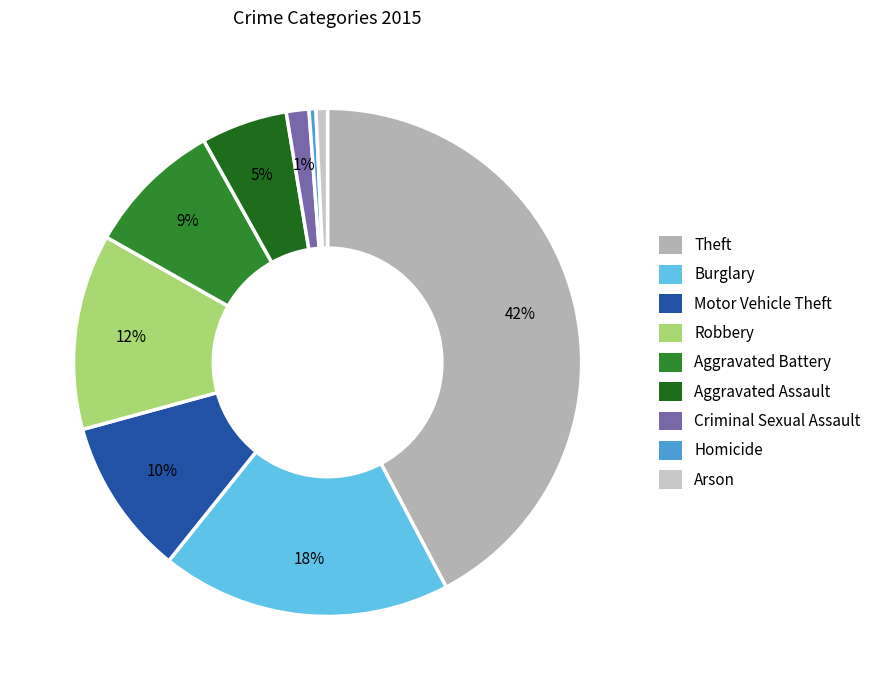

Does Criminal Sexual Assault represent more than half of the total?

No